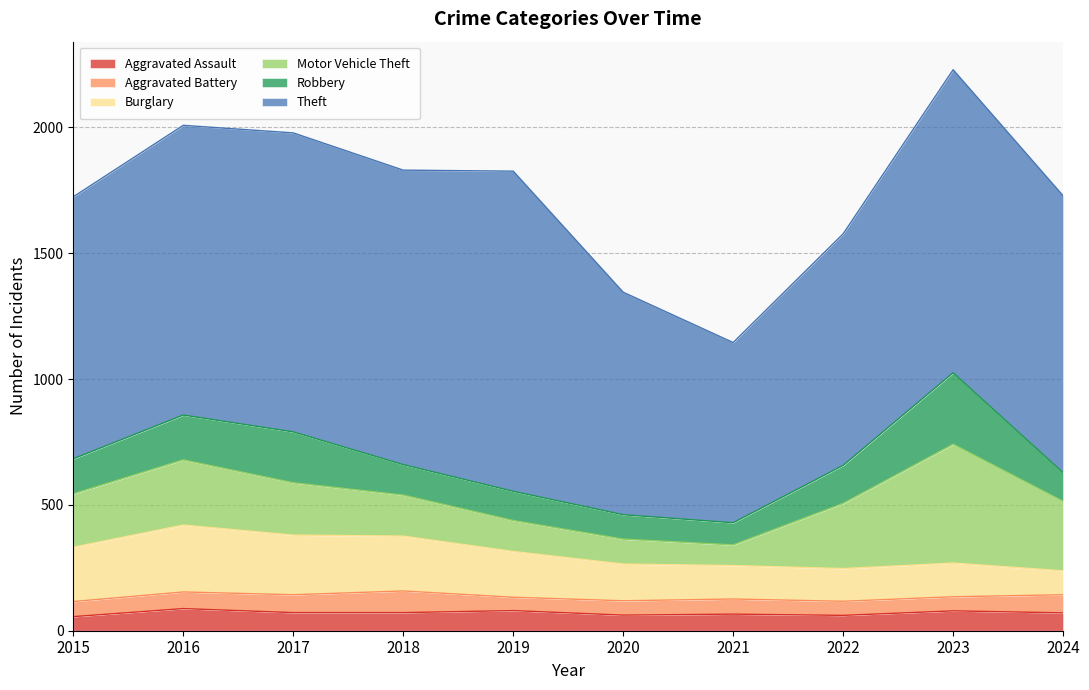

Where is the first local maximum for Robbery?

2017